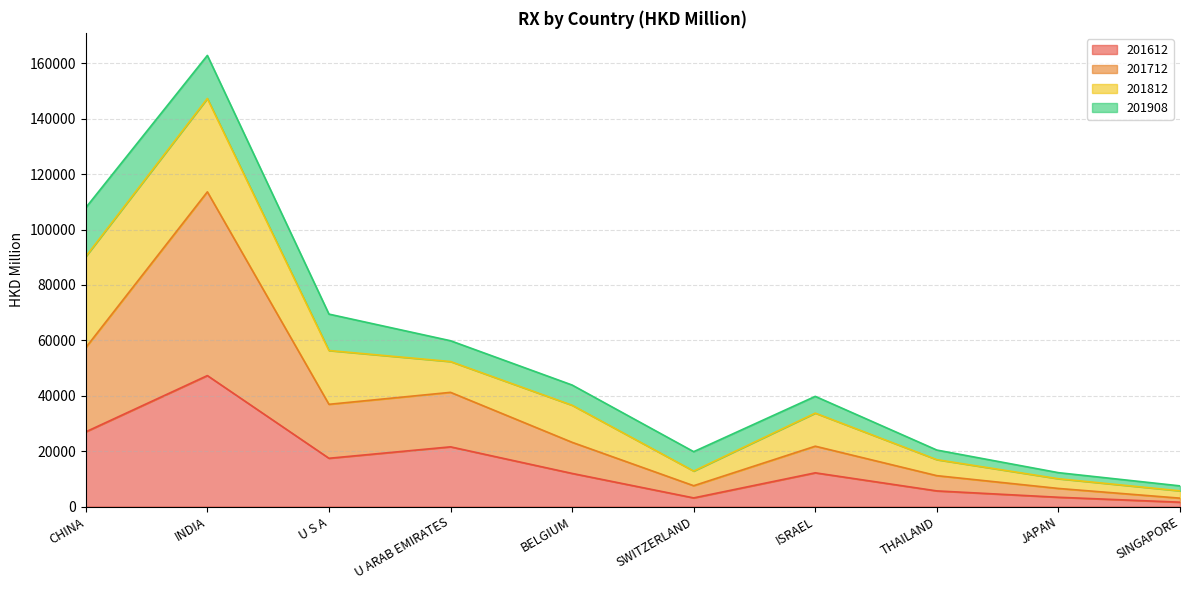

Where is 201612 nearest to the value 24431?

CHINA